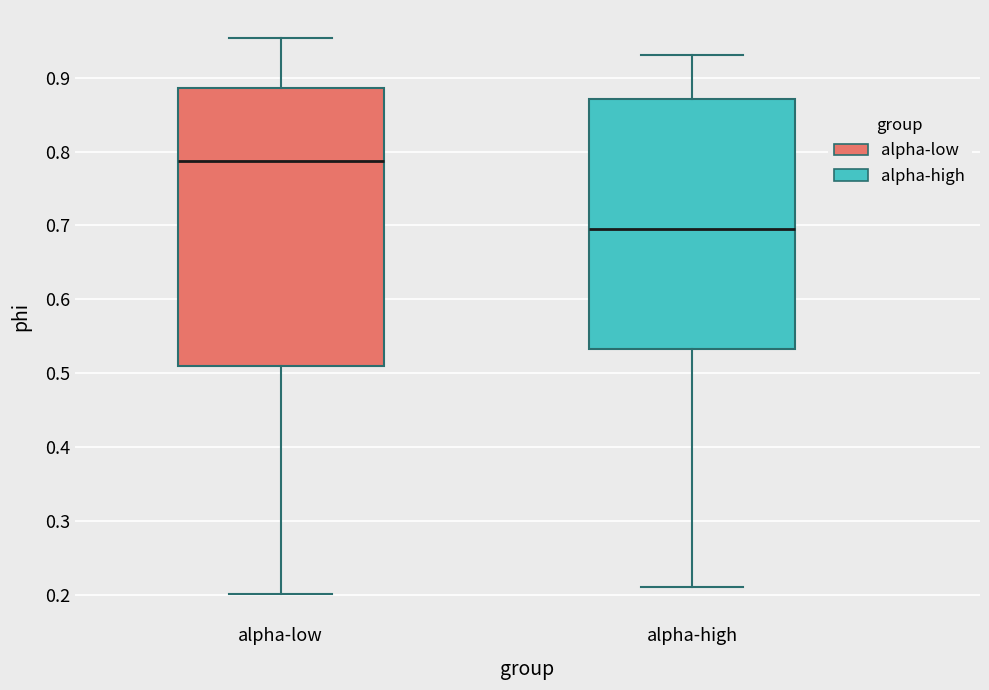

Comparing the boxes themselves (not the whiskers), which one is the tallest?

alpha-low